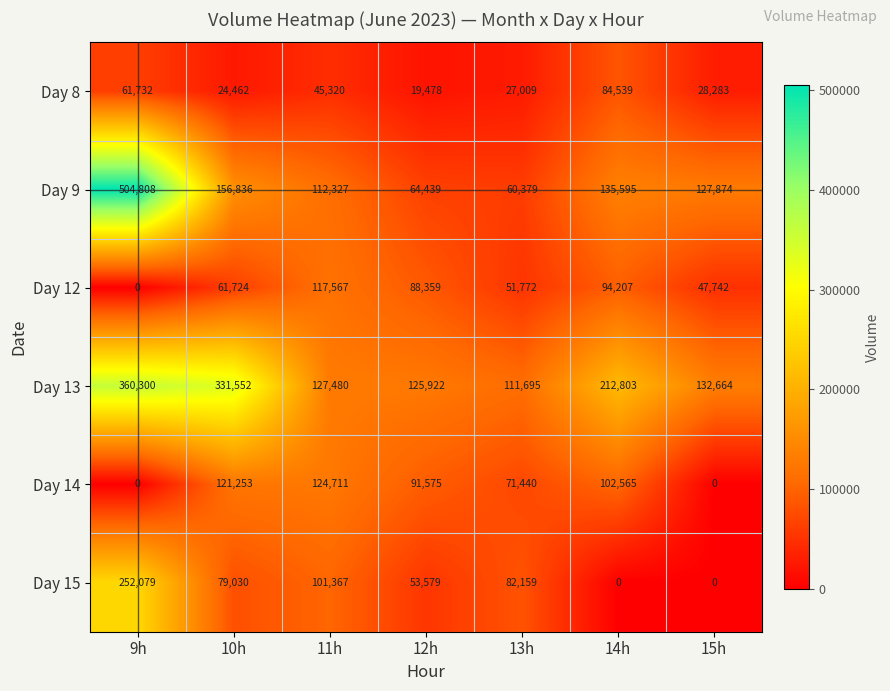

How many data points does each series have?

7